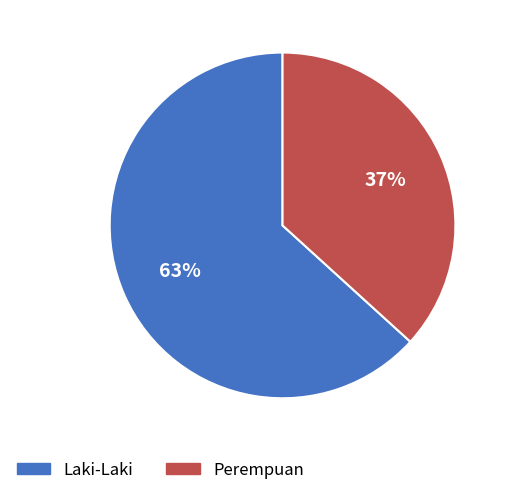

Which has a higher value, Laki-Laki or Perempuan?

Laki-Laki